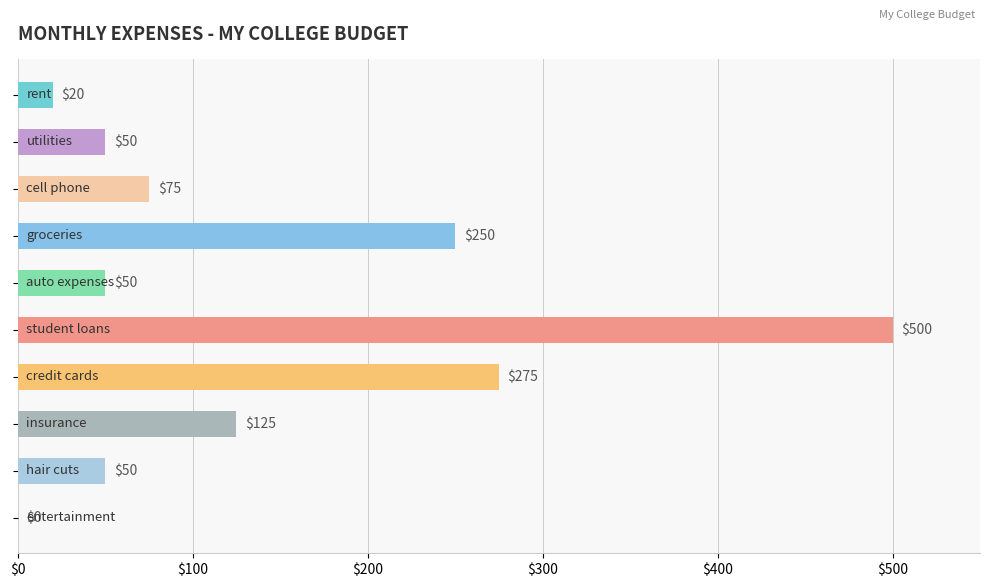

What is the maximum value shown in the chart?

500